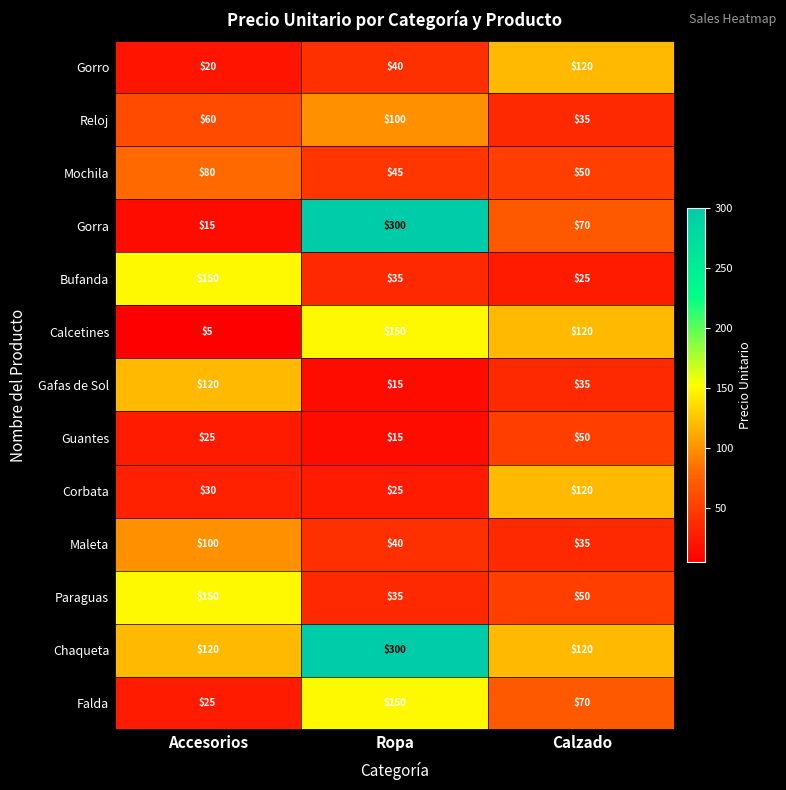

Which series has the largest total across all categories?

Chaqueta